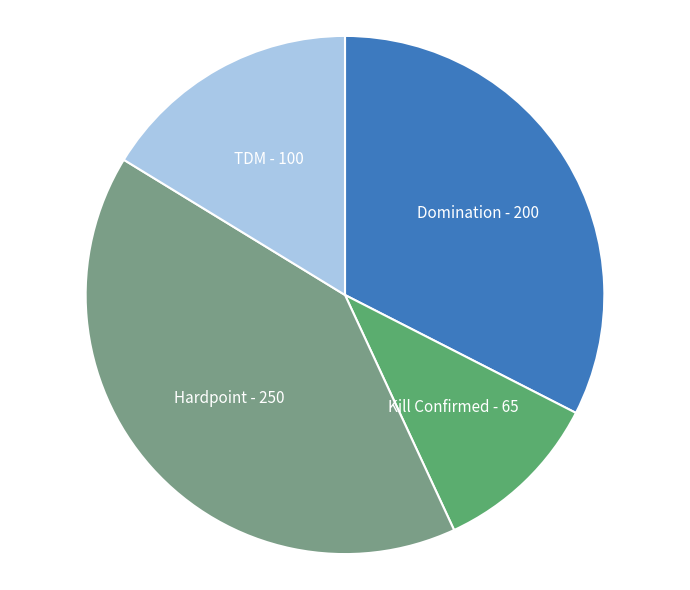

Does Hardpoint account for over 50% of the chart?

No